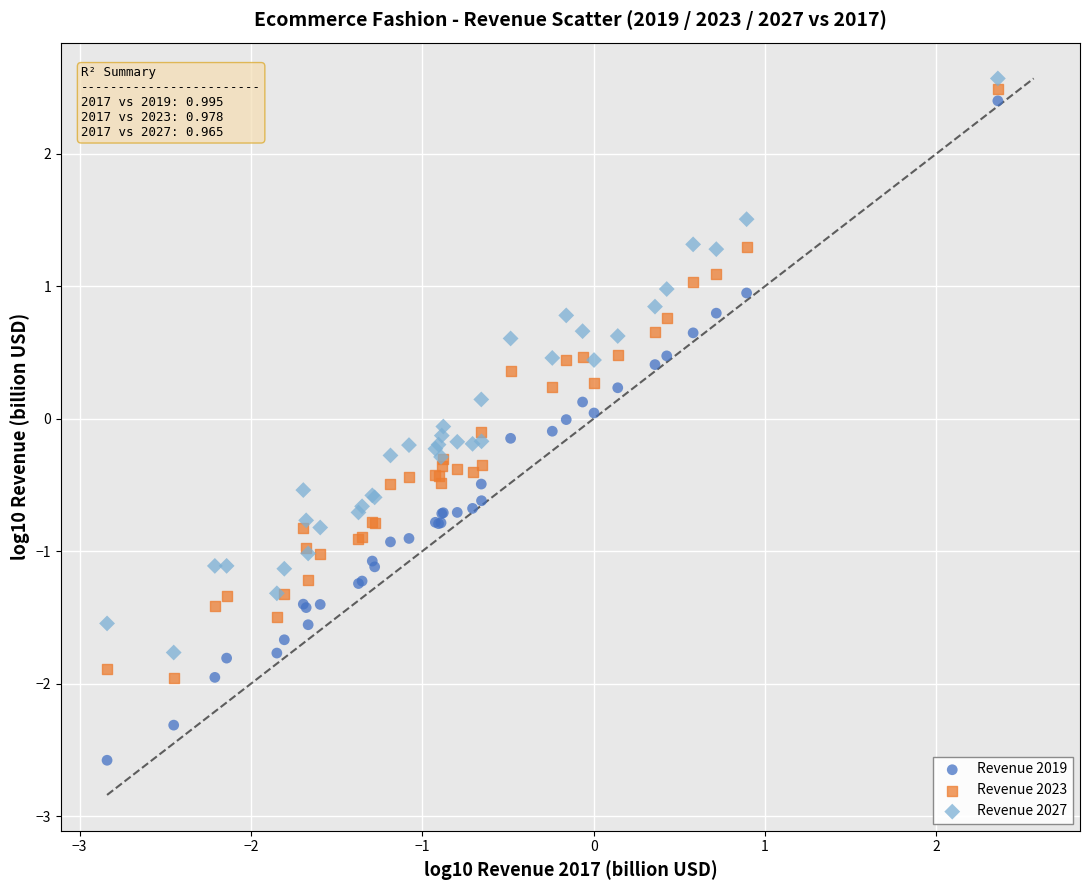

What are all the series names shown in the legend?

Revenue 2019, Revenue 2023, Revenue 2027